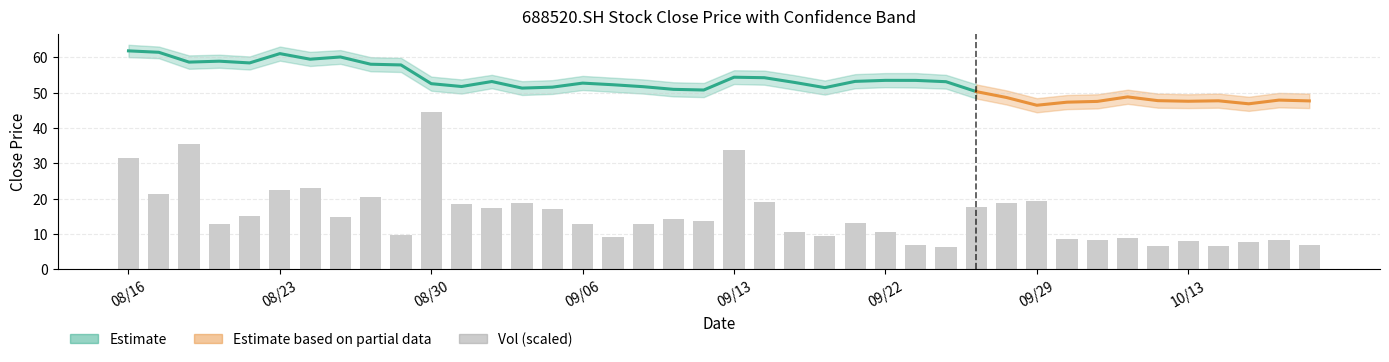

What is the difference between the second highest and minimum values?

29.3